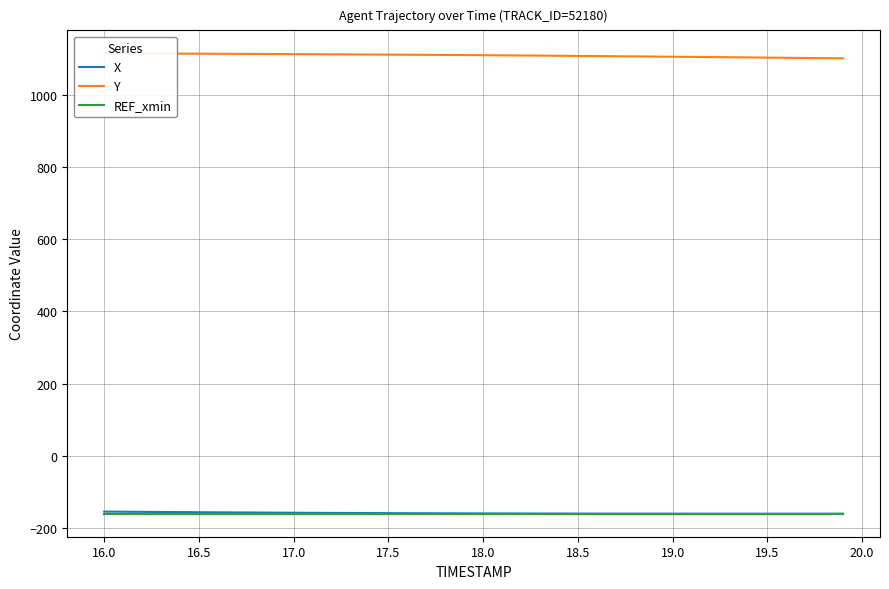

How many values in the X series are below -159?

25